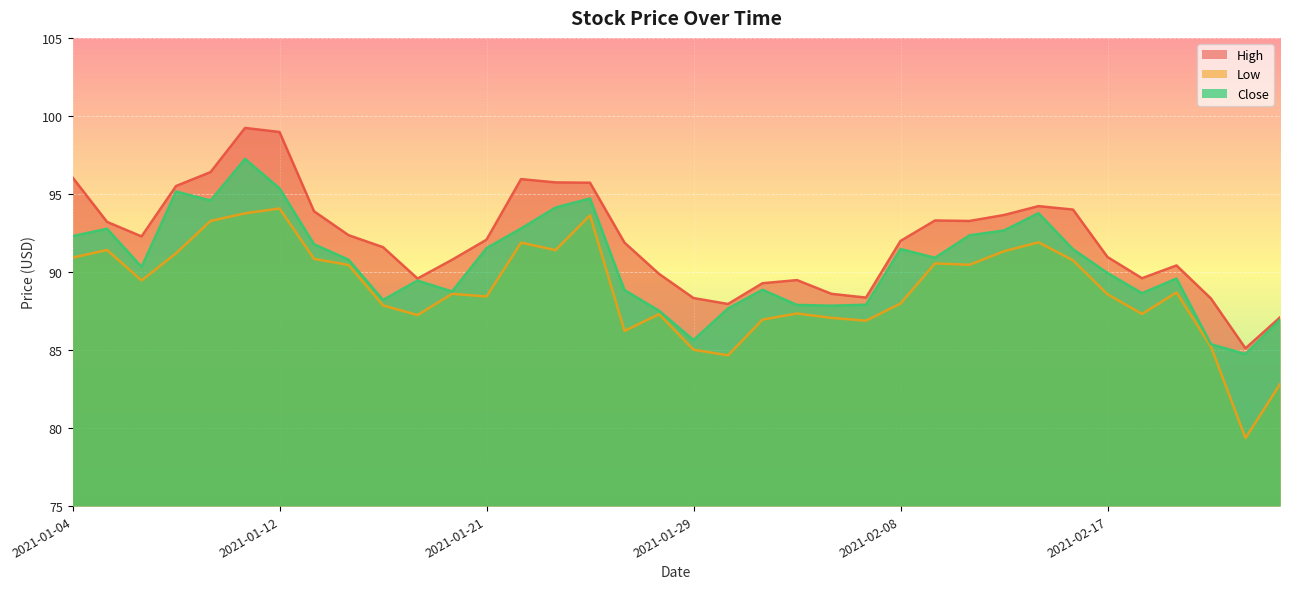

Is it true that High equals 95.9 at 2021-01-22?

True